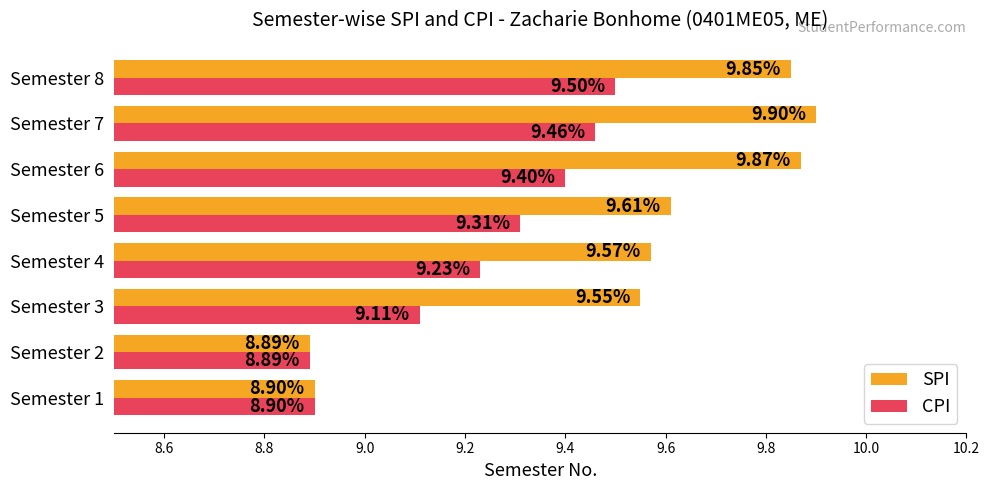

What is the difference between the maximum and minimum values in the SPI series?

1.0